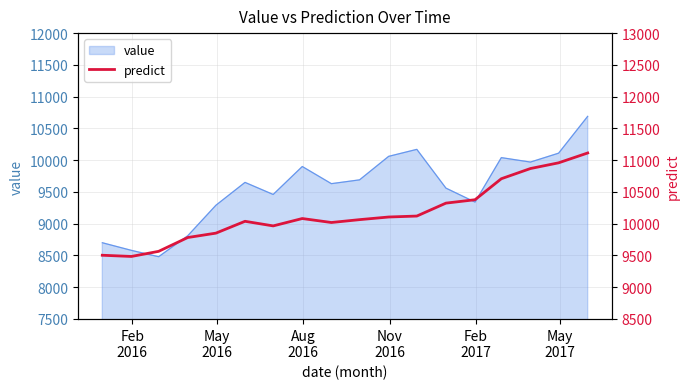

What is the highest value of the value series?

10690